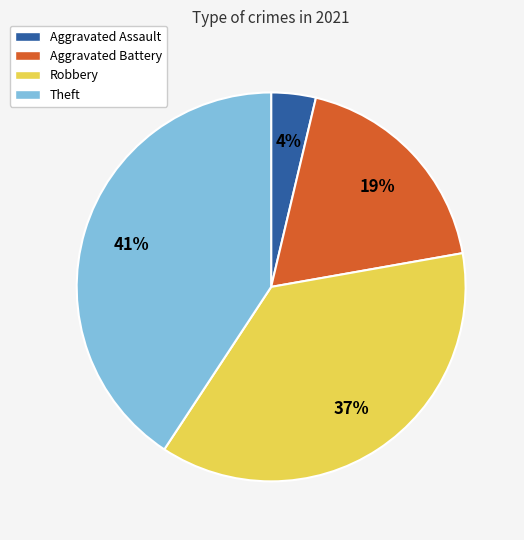

What percentage is the Theft slice, to the nearest percent?

41%